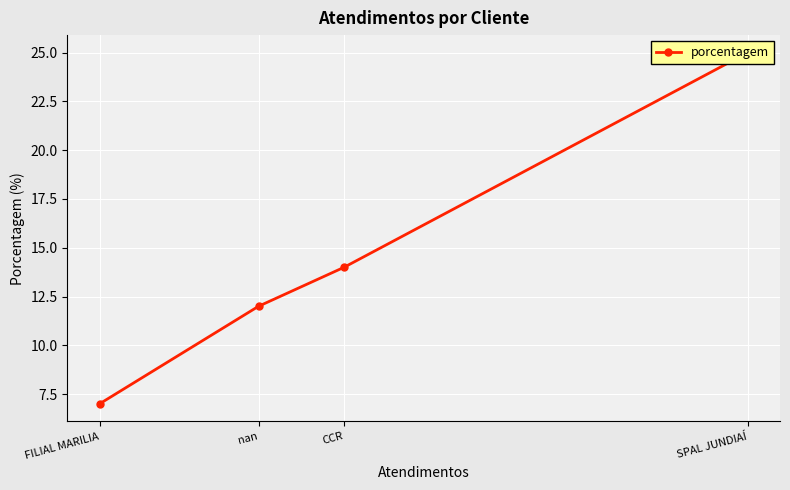

What is the difference between the second highest and minimum values?

7